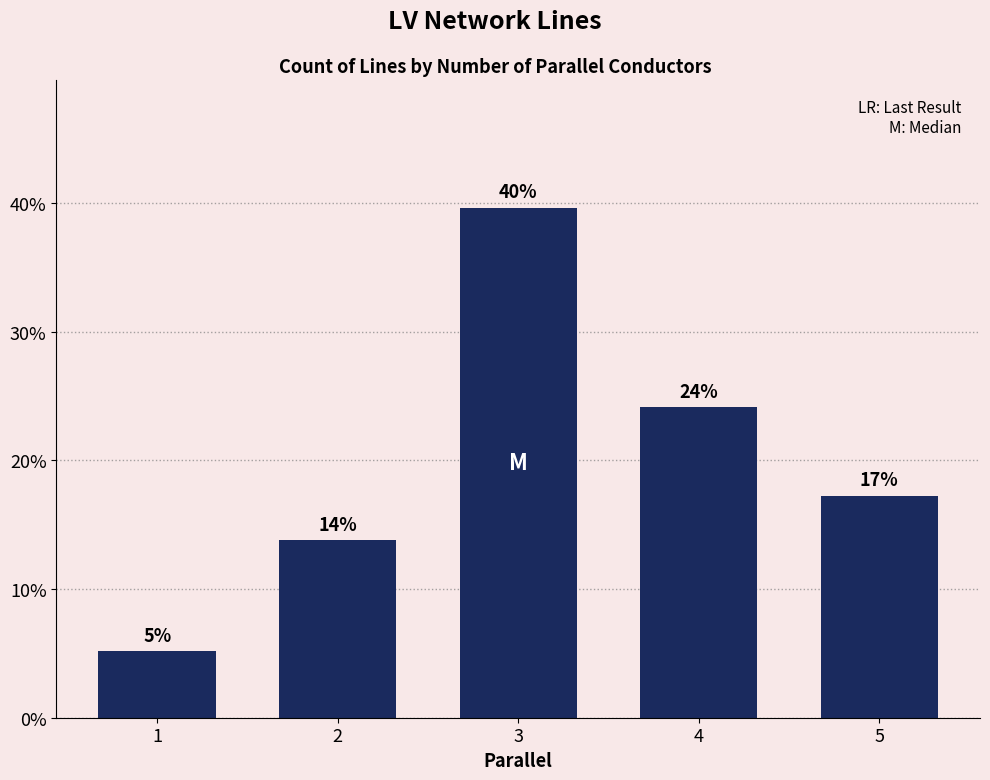

Is it true that the value at 5 is 17.2?

True